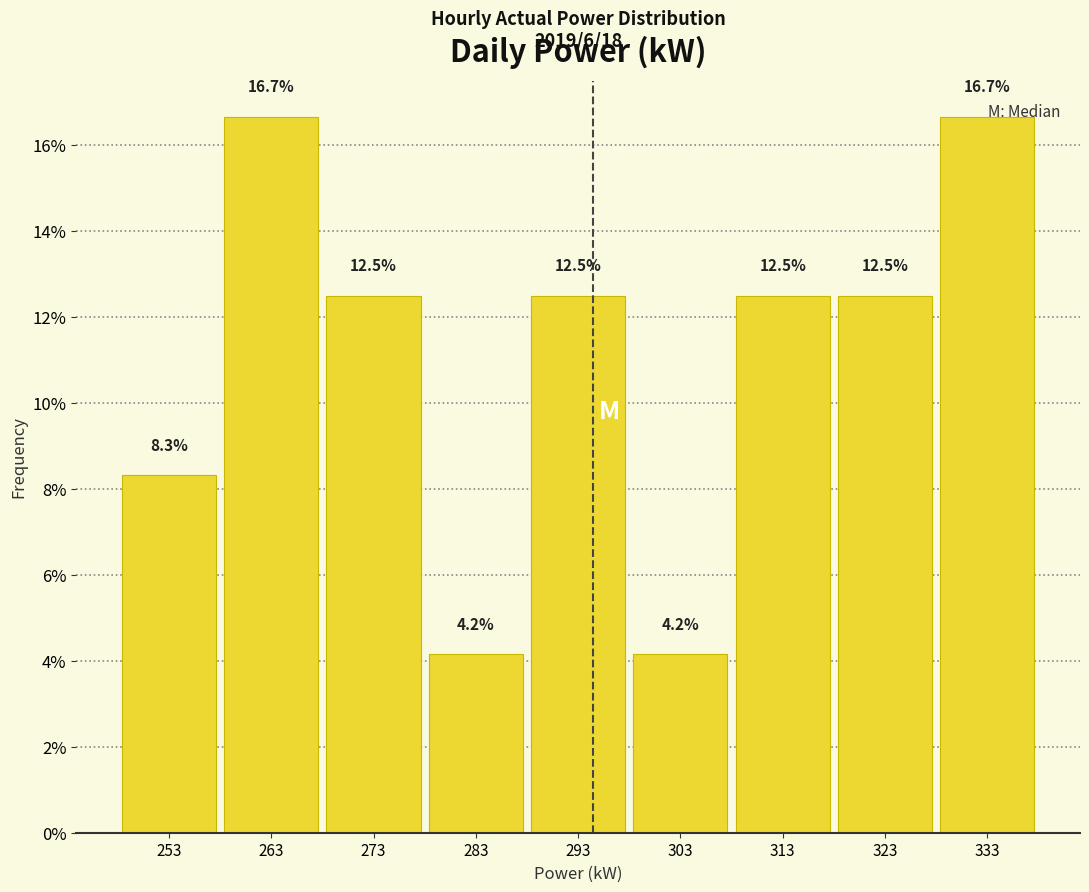

Reading left to right, list every bar in this chart as the range it spans on the x-axis followed by its height.

248 to 258: 8.3
258 to 268: 16.7
268 to 278: 12.5
278 to 288: 4.2
288 to 298: 12.5
298 to 308: 4.2
308 to 318: 12.5
318 to 328: 12.5
328 to 338: 16.7